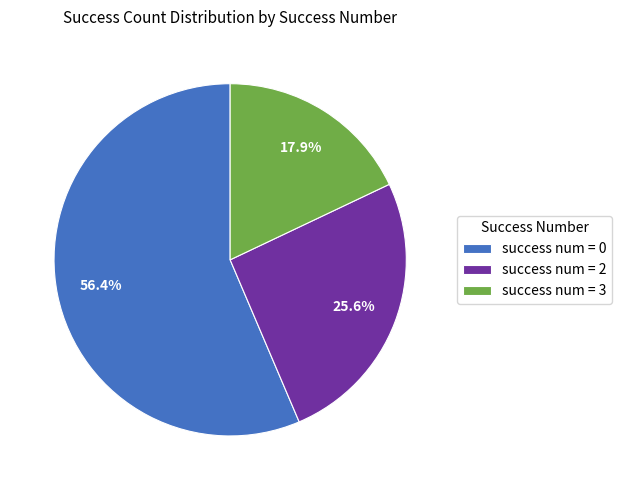

Combined, do success num = 0 and success num = 3 account for over 50%?

Yes